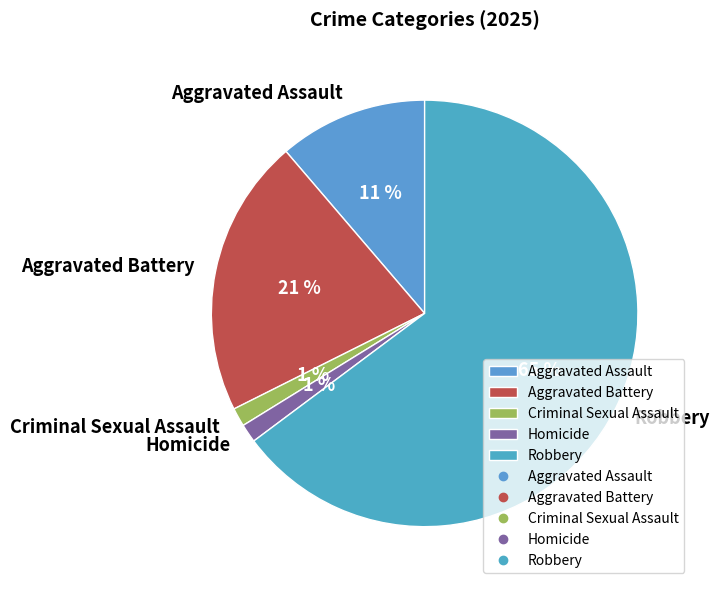

To the nearest percent, what percentage of the pie is Criminal Sexual Assault?

1%